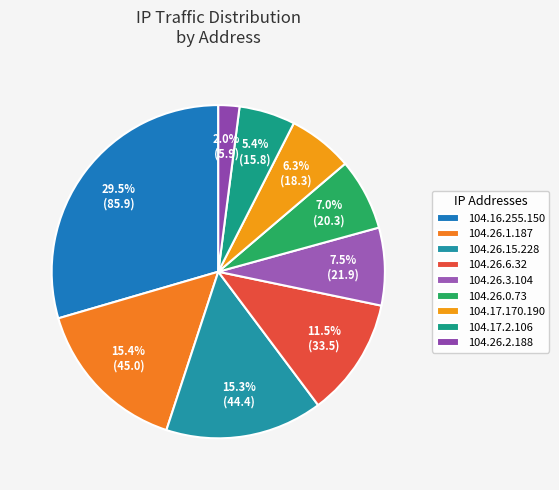

How many slices are in this pie chart?

9